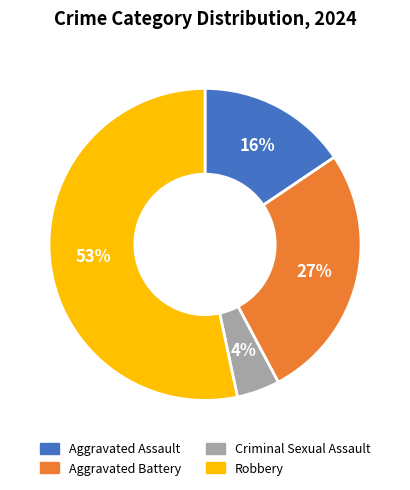

Which has a higher value, Aggravated Assault or Aggravated Battery?

Aggravated Battery